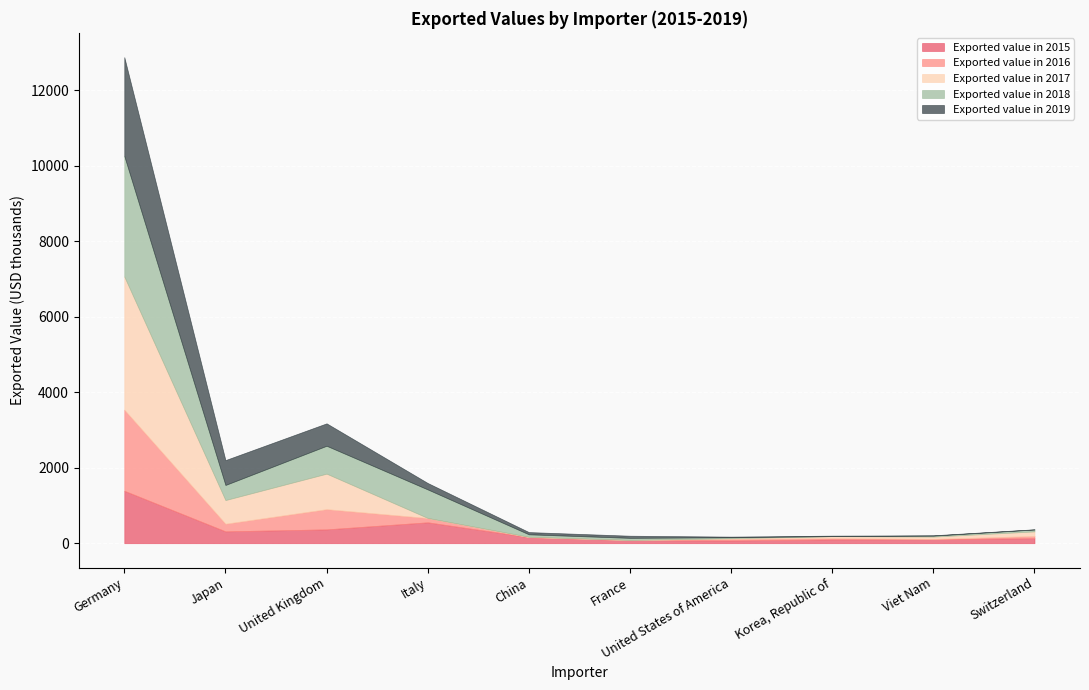

What is the difference between the second highest and minimum values in the Exported value in 2017 series?

939